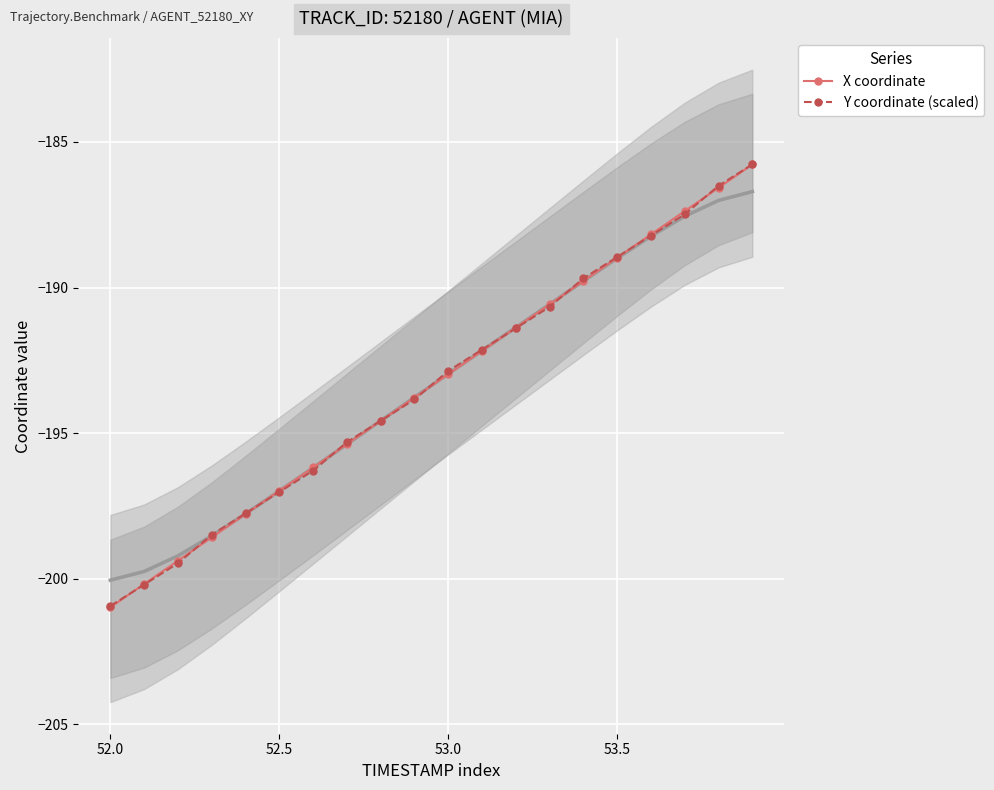

Reading left to right, extract all data points from this chart.

X coordinate: -201.0	-200.2	-199.4	-198.6	-197.8	-197.0	-196.2	-195.4	-194.6	-193.8	-193.0	-192.2	-191.4	-190.6	-189.8	-189.0	-188.2	-187.4	-186.6	-185.8
Y coordinate (scaled): -200.9	-200.2	-199.5	-198.5	-197.8	-197.0	-196.3	-195.3	-194.6	-193.8	-192.9	-192.1	-191.4	-190.7	-189.7	-189.0	-188.2	-187.5	-186.5	-185.8